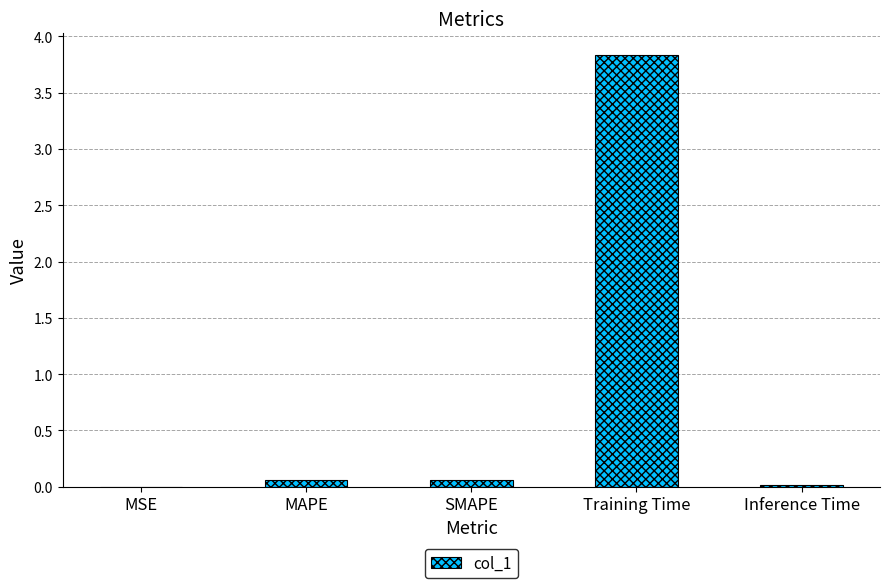

The chart shows a value of 1.3 at Training Time. True or false?

False